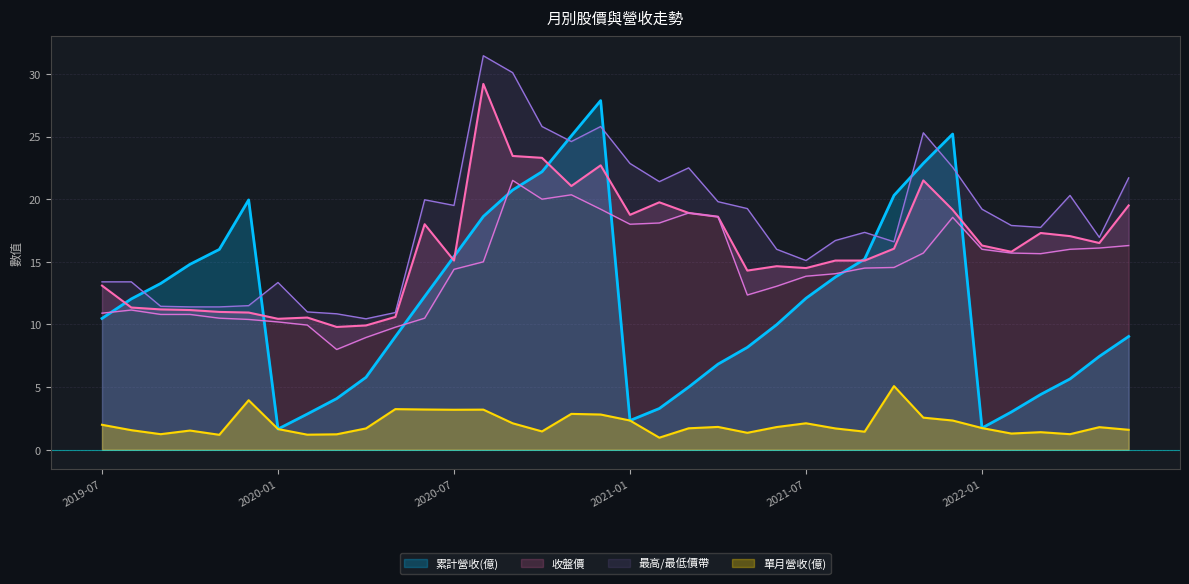

What is the maximum value for 單月營收(億)?

5.1